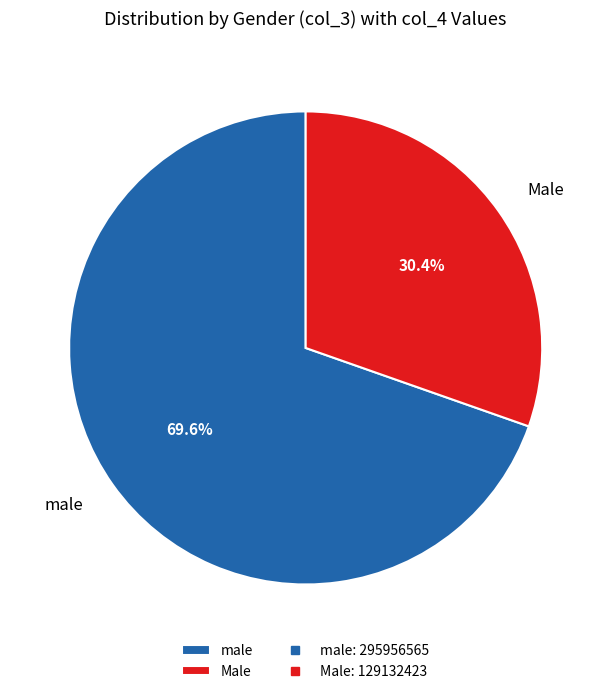

What percentage is NOT represented by Male?

69.6%